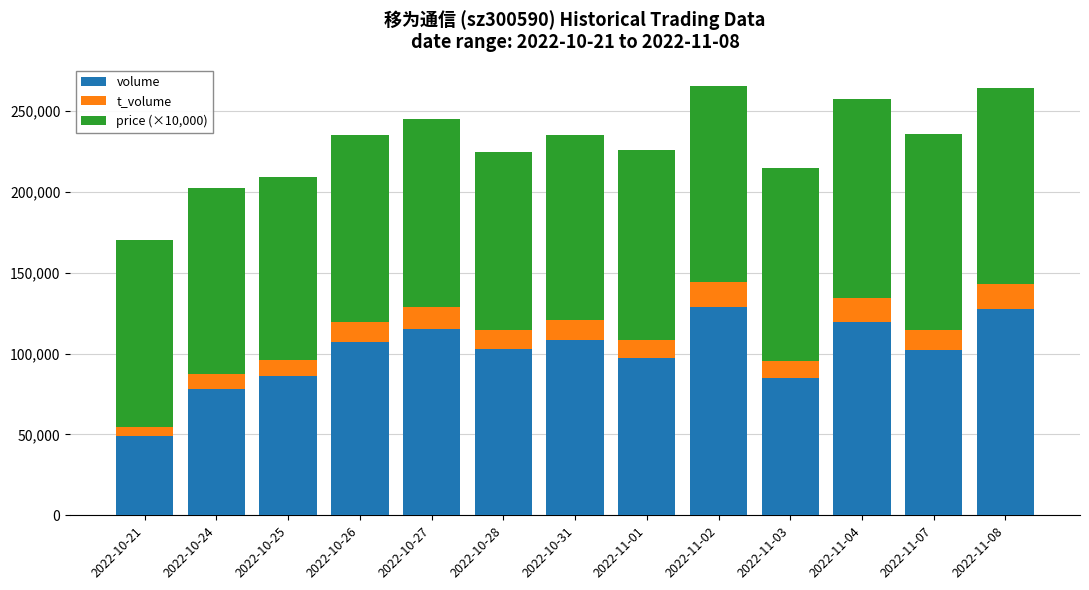

What is the maximum value for volume?

128782